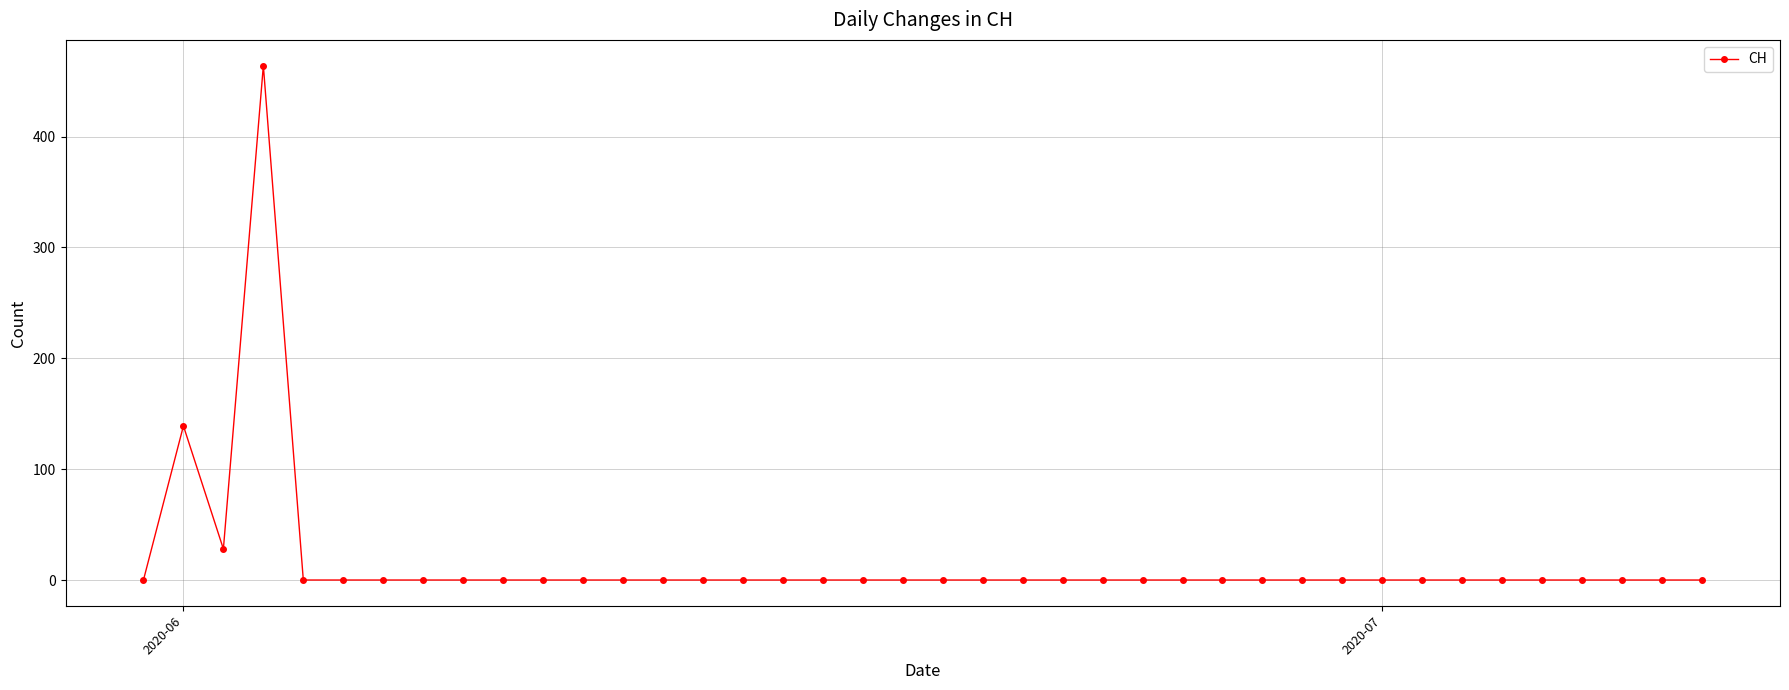

What is the difference between the maximum and second lowest values?

464